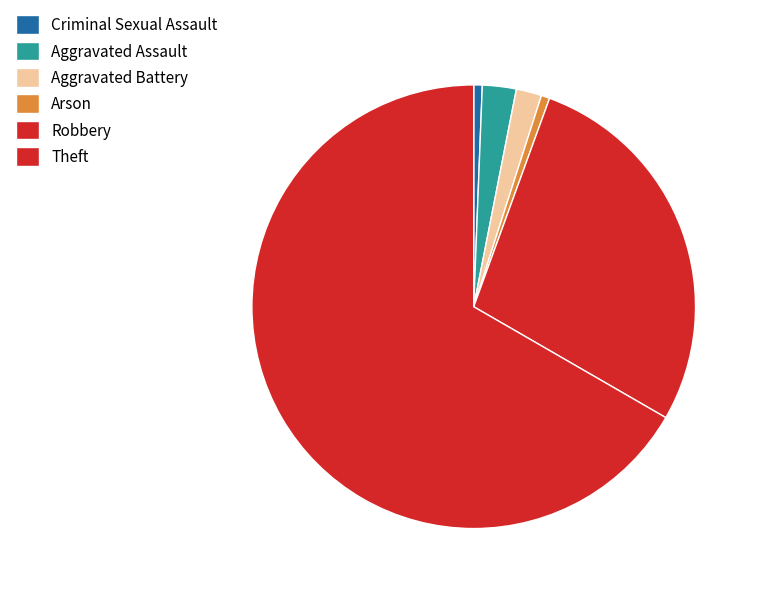

To the nearest percent, what percentage of the pie is Theft?

66%